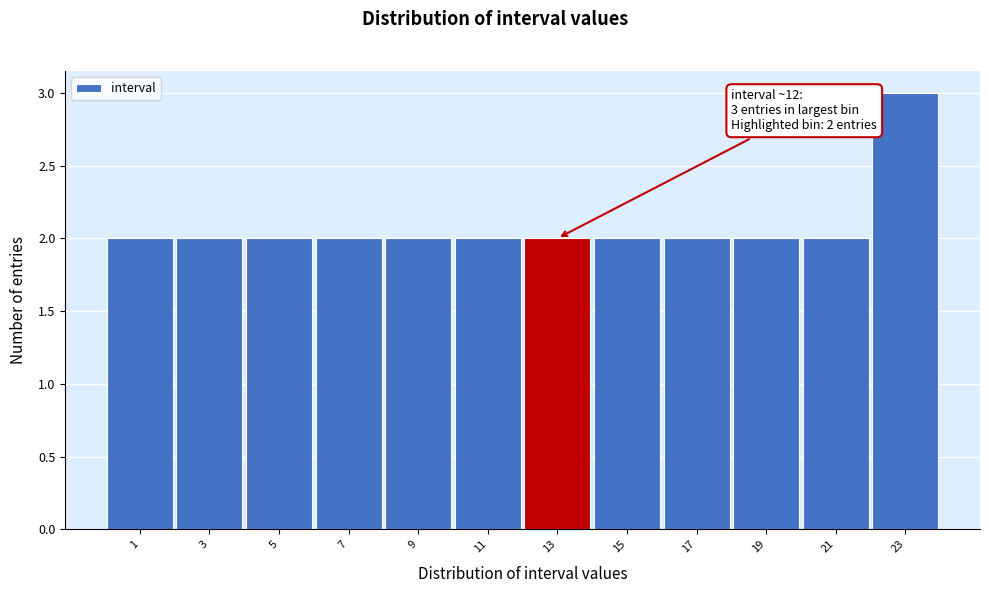

Over which range of the x-axis is the bar tallest?

22 to 24